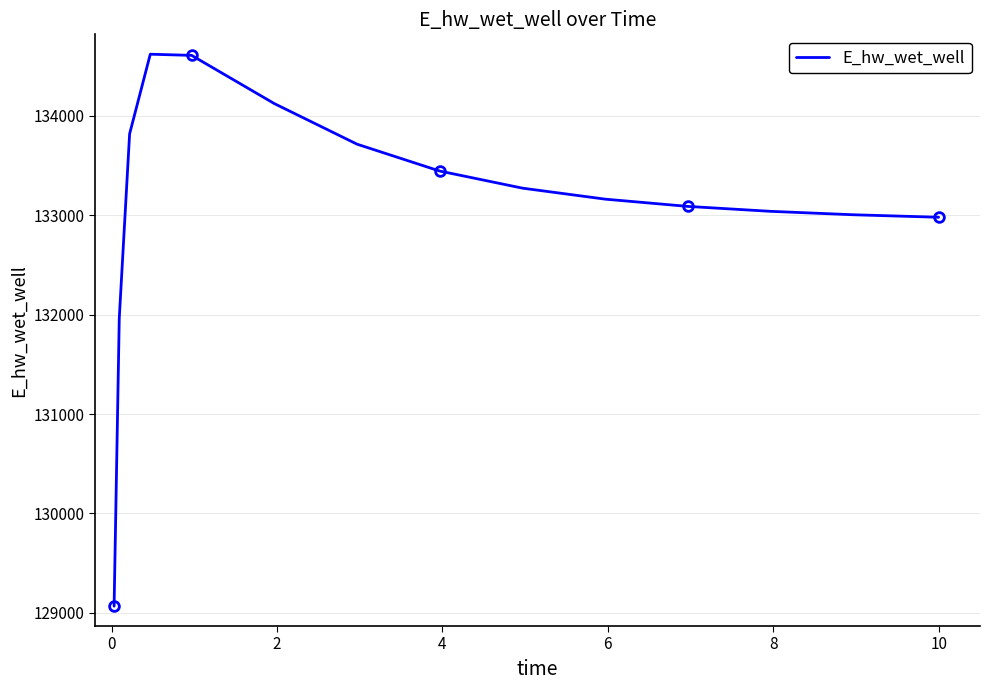

What is the minimum value for E_hw_wet_well?

129067.2